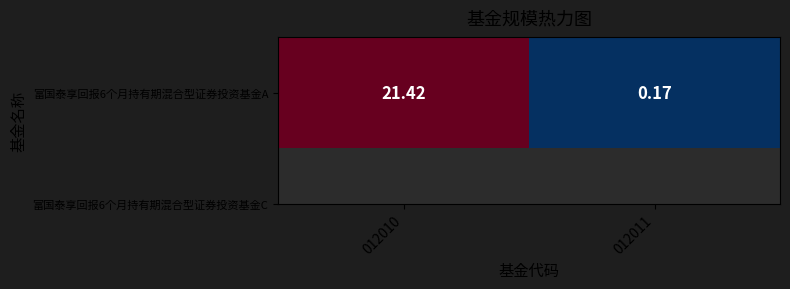

List the labels in order of value, smallest first.

012011, 012010